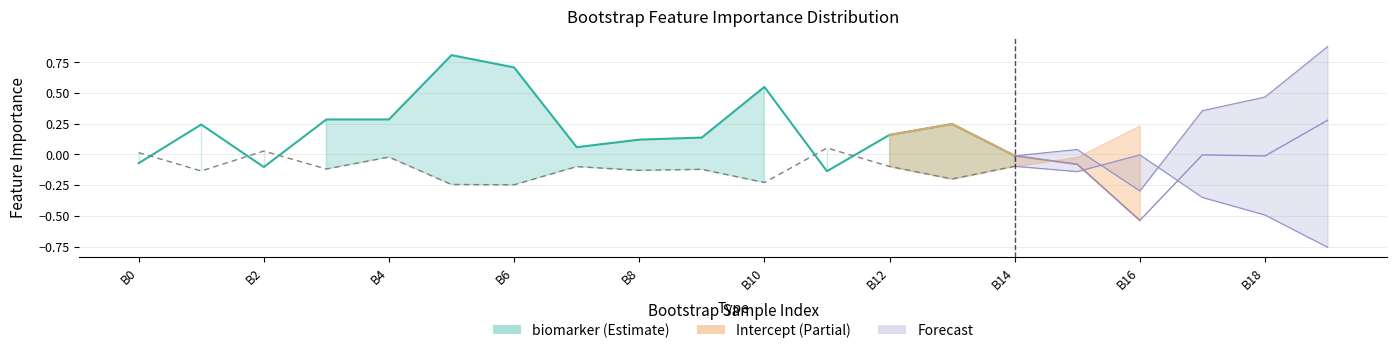

What is the value of the Intercept point at the 18th from the left?

0.4